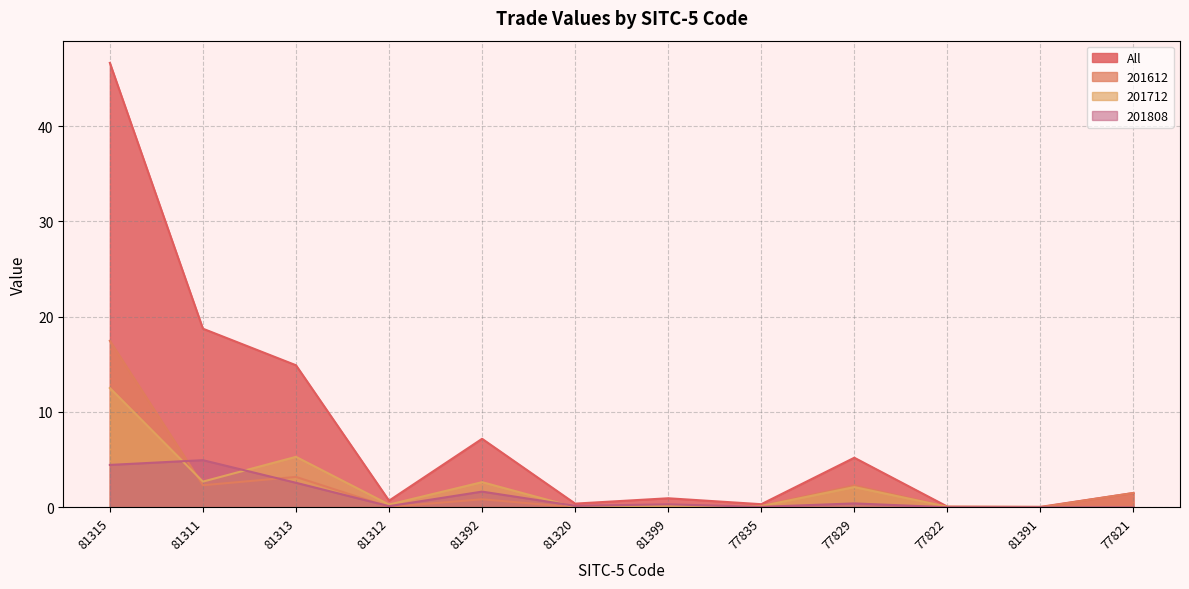

Is it true that 201612 equals 0.0 at 81312?

False